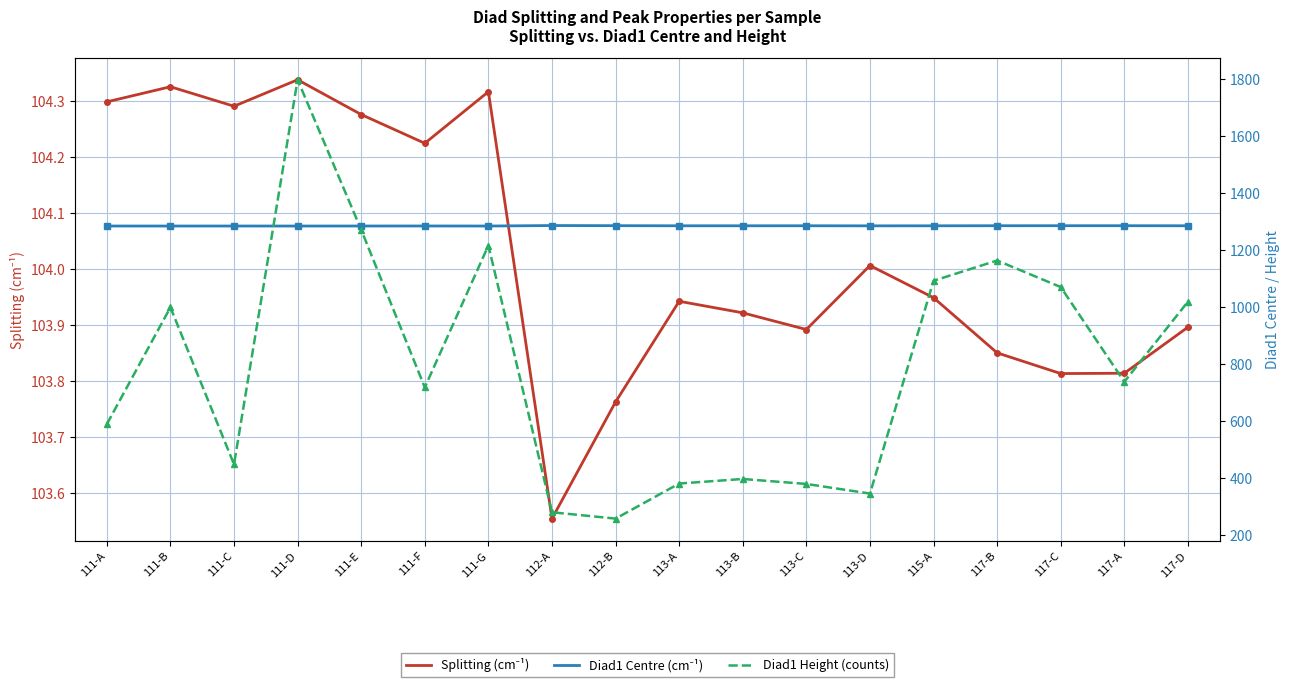

How many lines are shown in the chart?

3